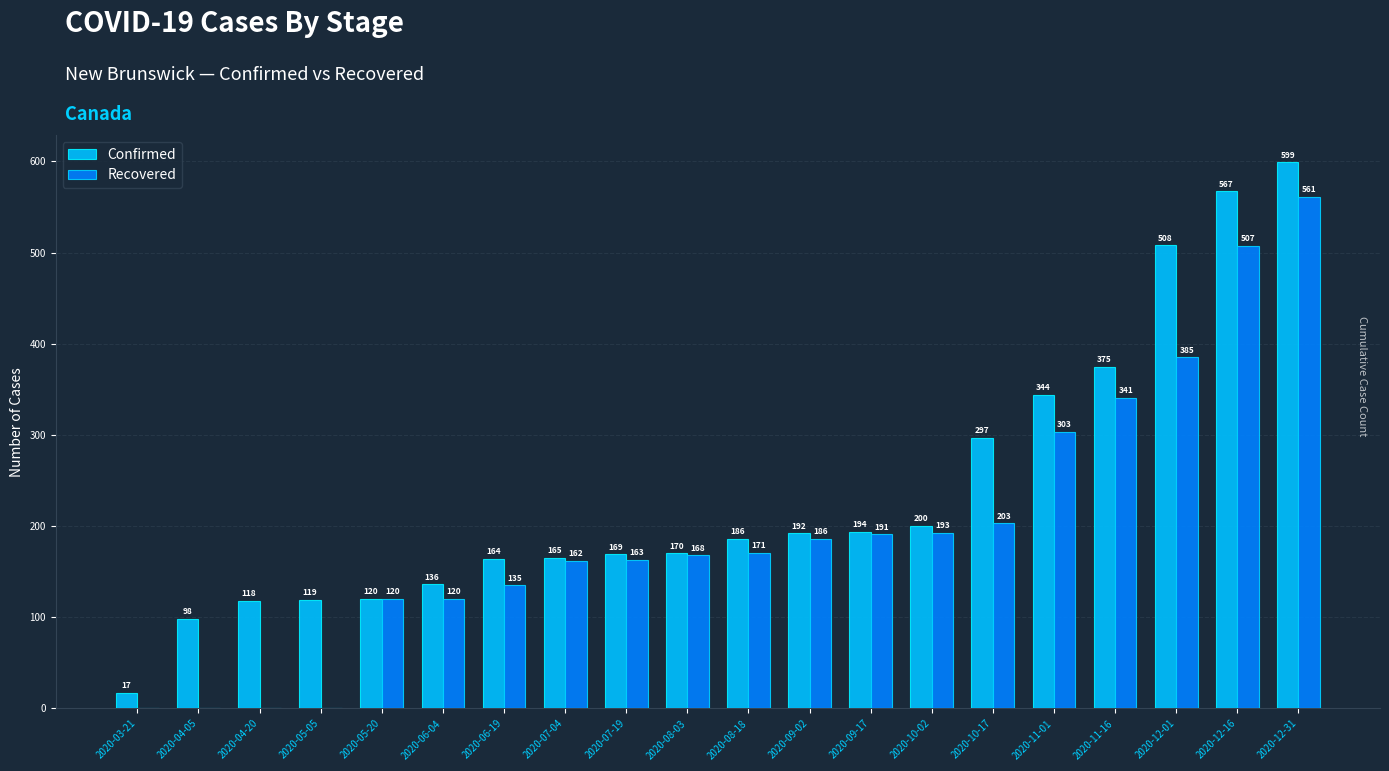

What is the sum of all Recovered values?

3909